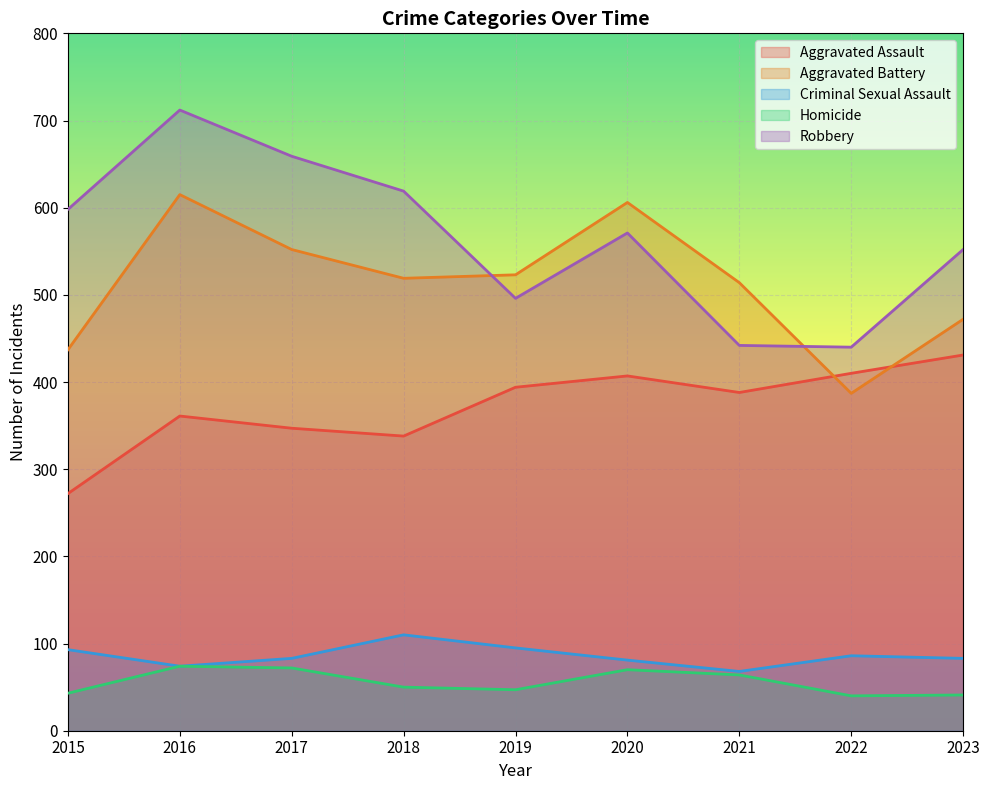

What is the value of the Aggravated Battery point at the 4th from the left?

519